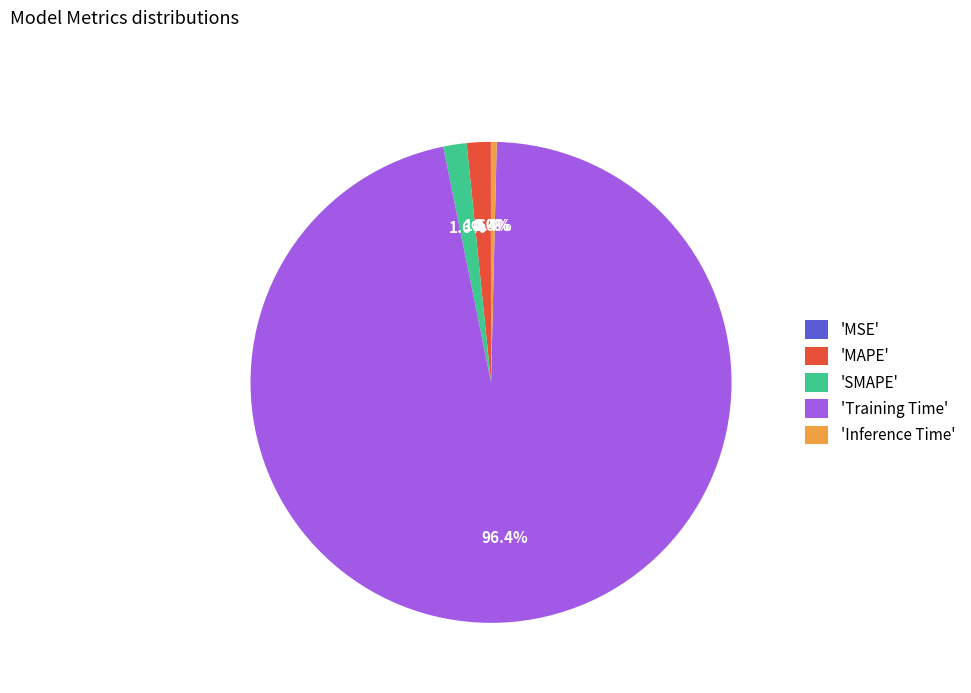

Is there any slice that represents more than half of the pie?

Yes